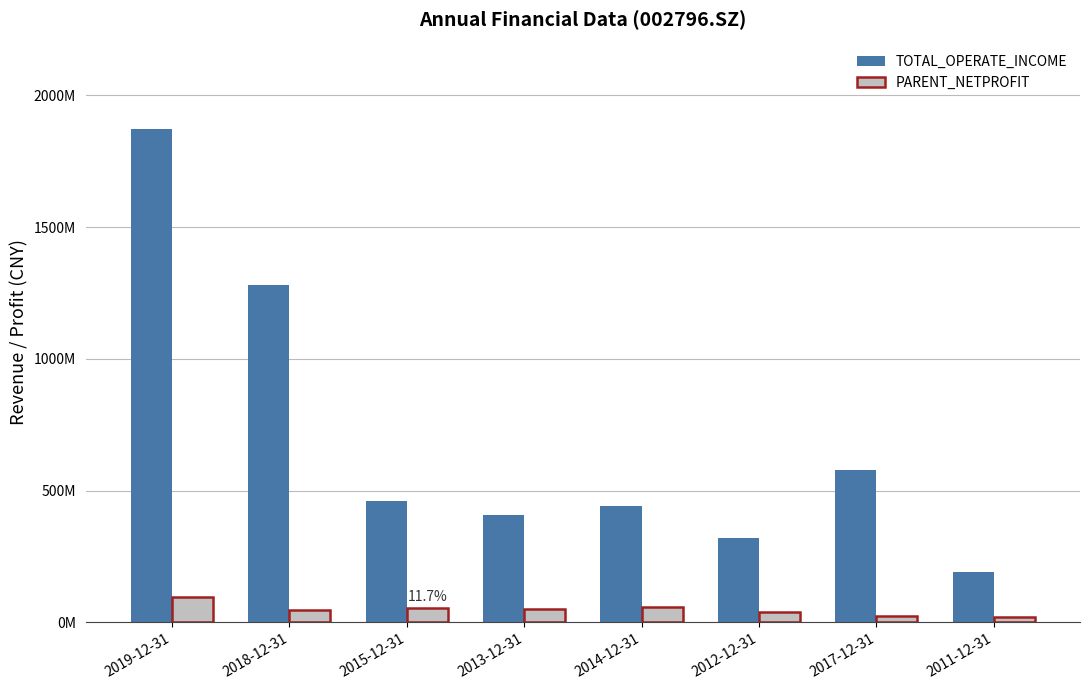

What is the value of the TOTAL_OPERATE_INCOME bar at the 4th from the left?

409519070.6